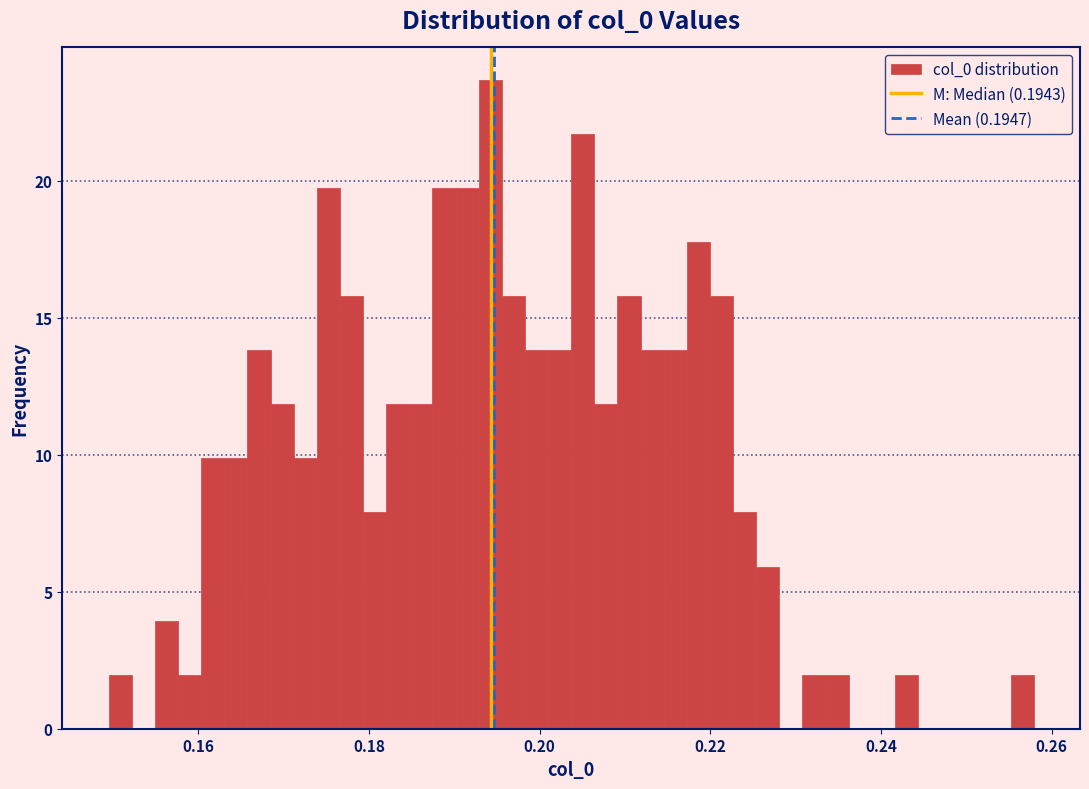

Around what value on the x-axis is the tallest bar? Give the approximate position of its centre, as read against the axis.

0.194